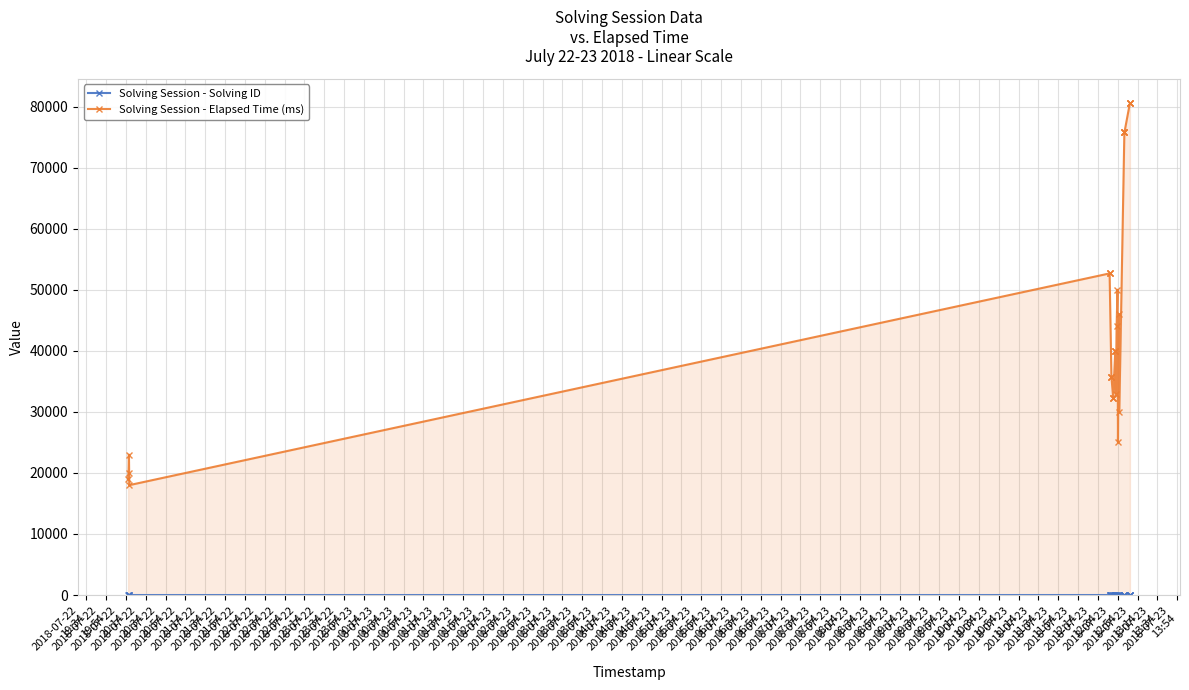

Which series has the largest total across all categories?

Solving Session - Elapsed Time (ms)